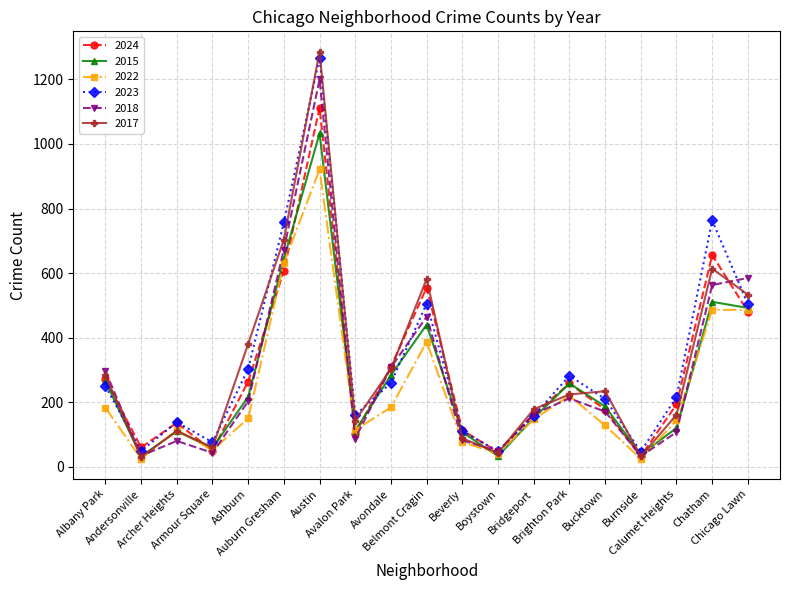

The 2018 series shows 1200 at Austin. True or false?

True